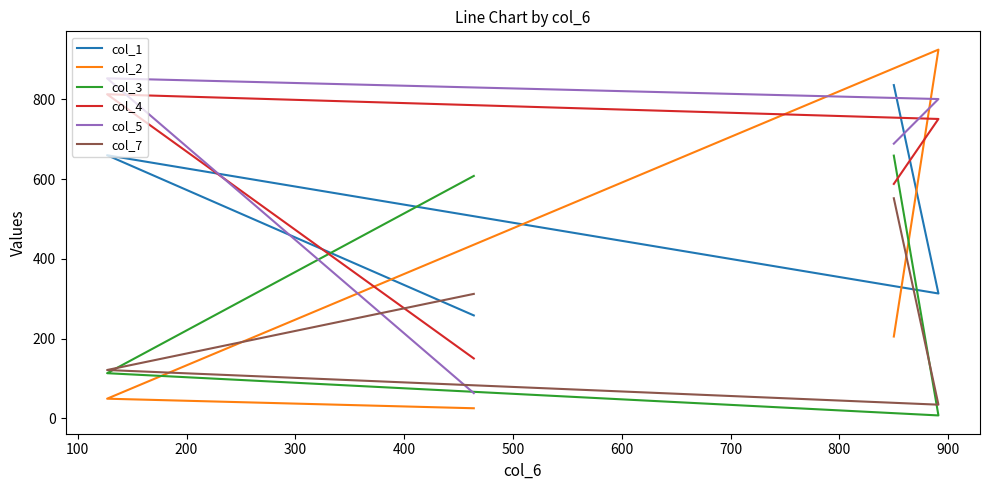

Is it true that col_5 equals 853 at 100?

True